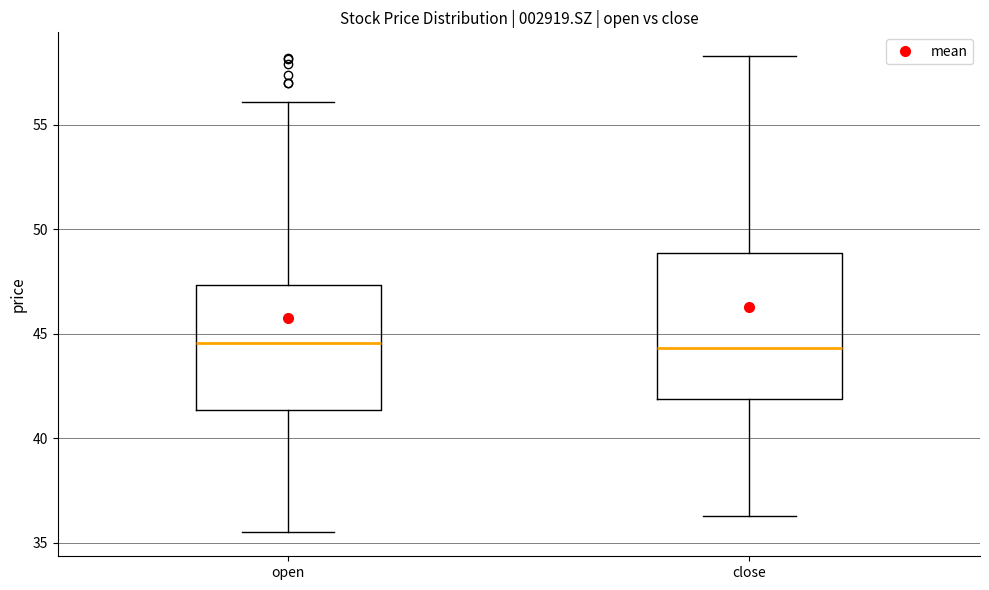

Reading left to right, read every box against the y-axis: the position of its median line, the range the box covers, and the ends of its whiskers. The values are not printed on the chart, so give them approximately, as read against the axis.

open: median 44.5, box 41.5 to 47.5, whiskers 35.5 to 56.0
close: median 44.5, box 42.0 to 49.0, whiskers 36.5 to 58.5